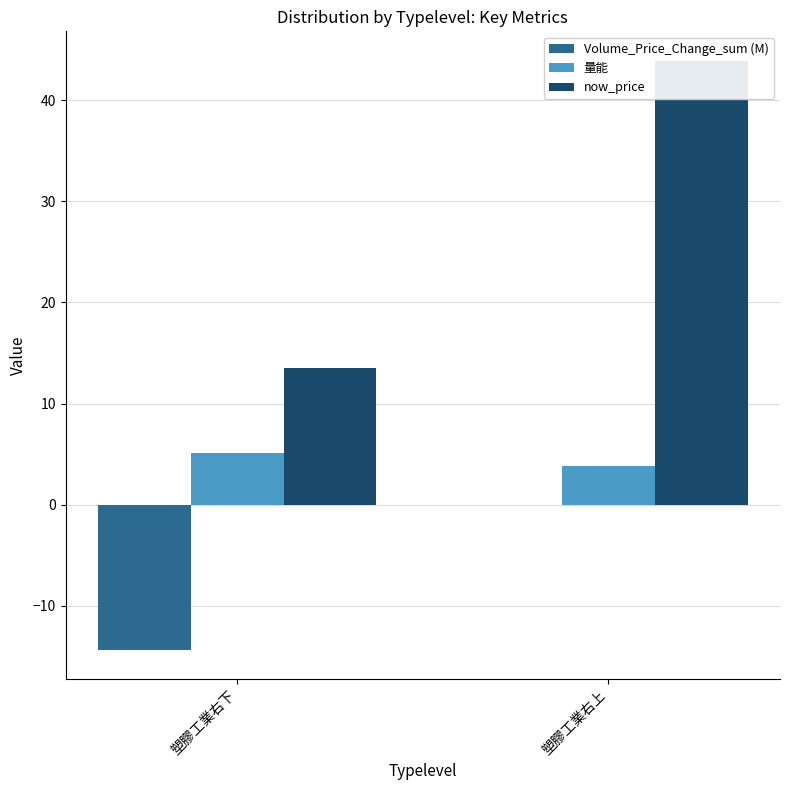

What is the smallest value displayed?

-14.3